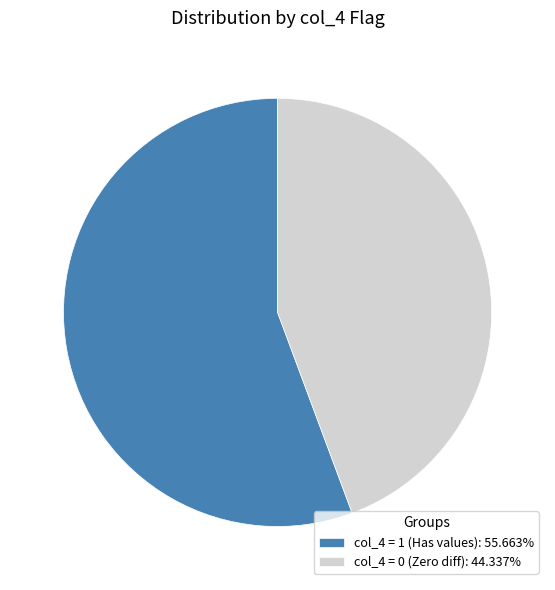

Approximately how many times larger is the value at col_4 = 0 (Zero diff): 44.337% compared to col_4 = 1 (Has values): 55.663%?

0.8